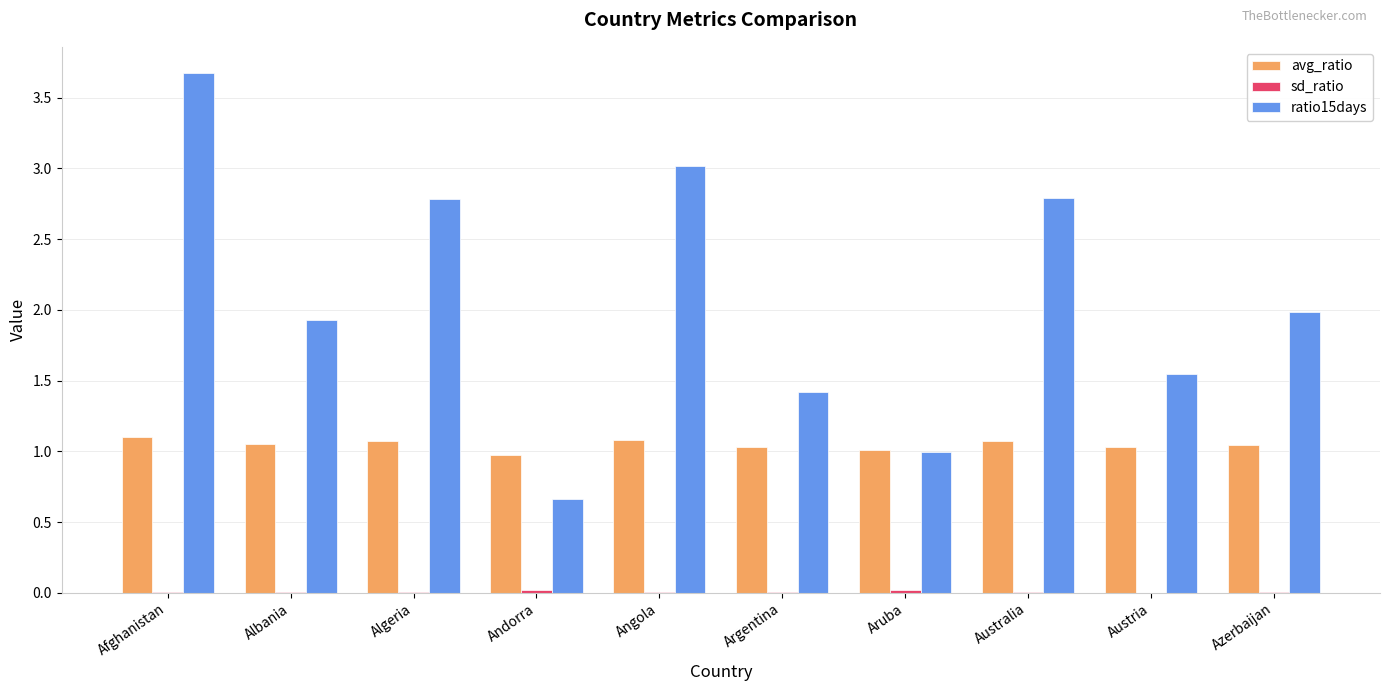

Is it true that avg_ratio equals 1.0 at Austria?

True